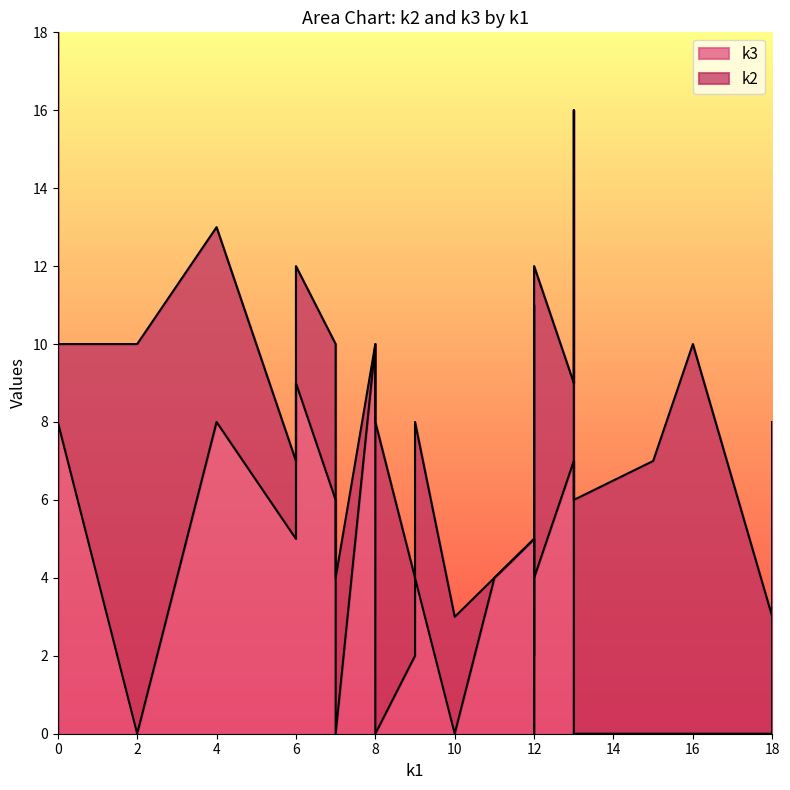

What is the difference between the maximum and minimum values in the k3 series?

10